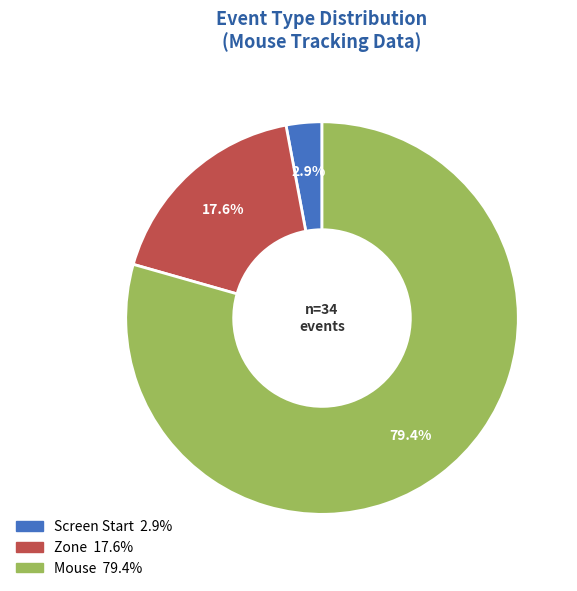

How many segments does this pie chart have?

3